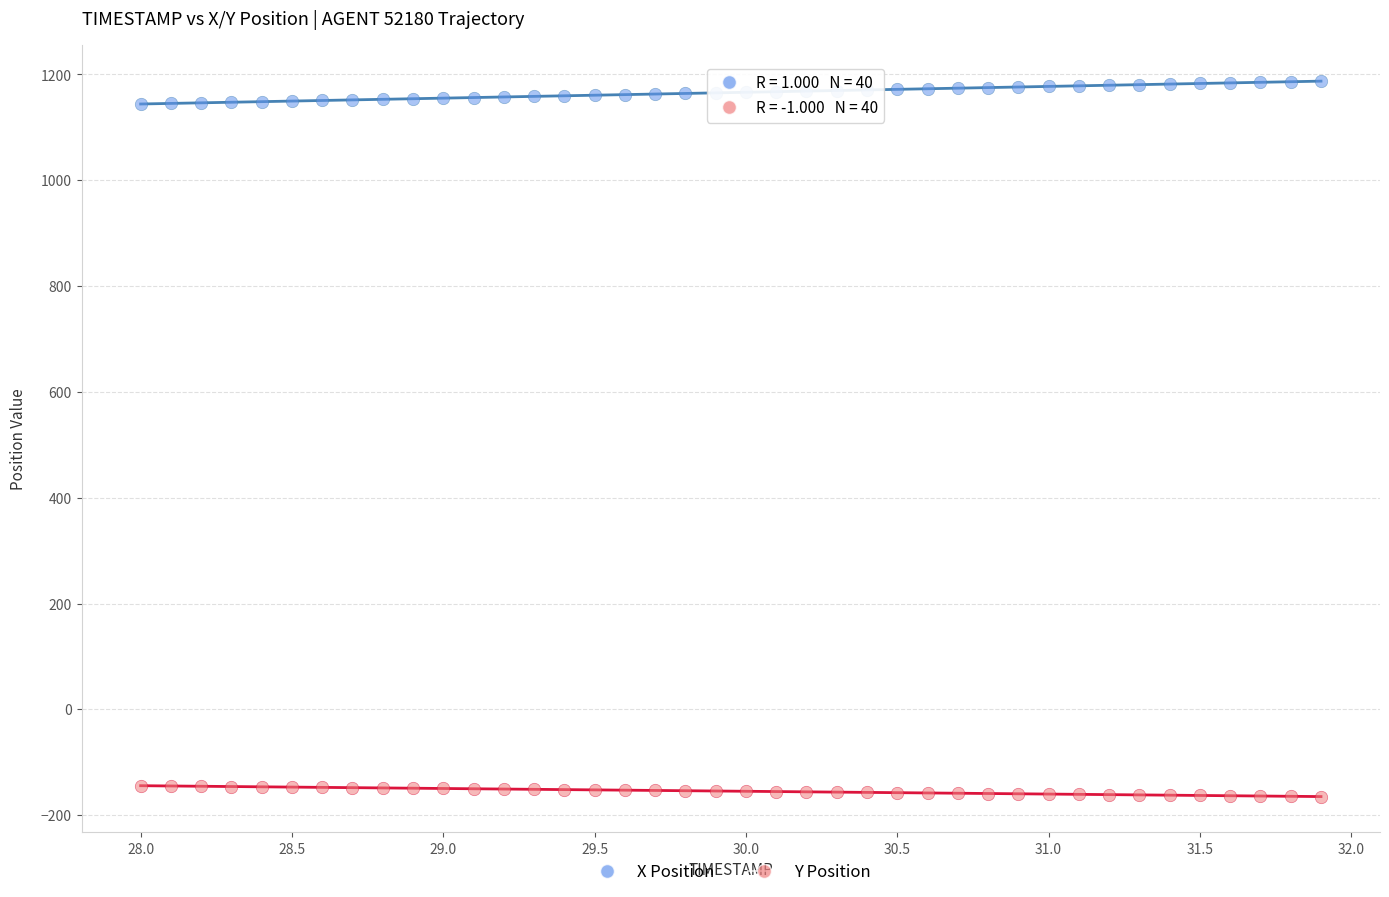

Which series contains the highest Y value?

X Position